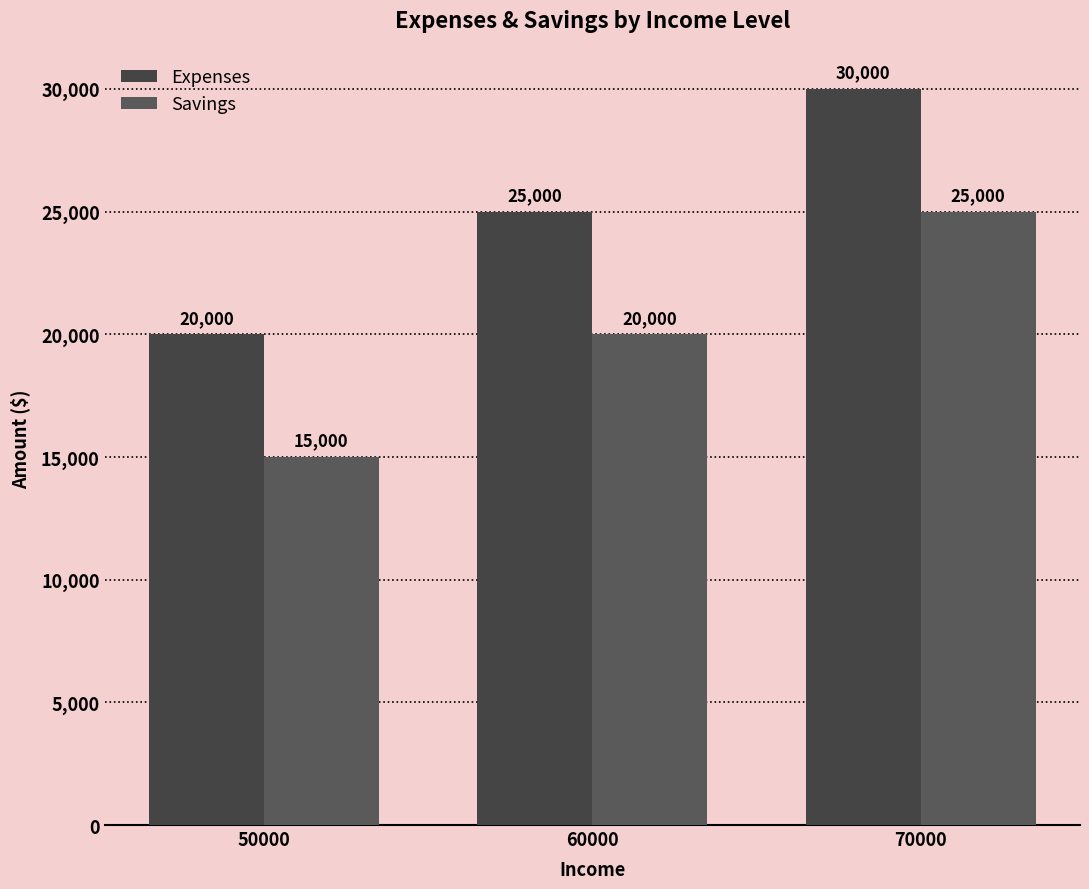

List the series in order of their overall mean, highest first.

Expenses, Savings